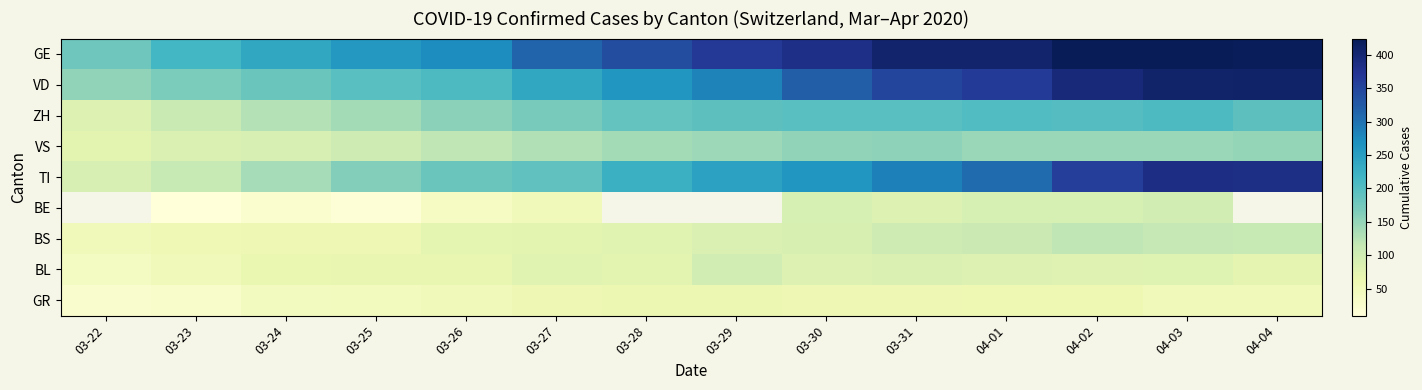

True or false: BS has a value of 90.0 at 03-30.

True